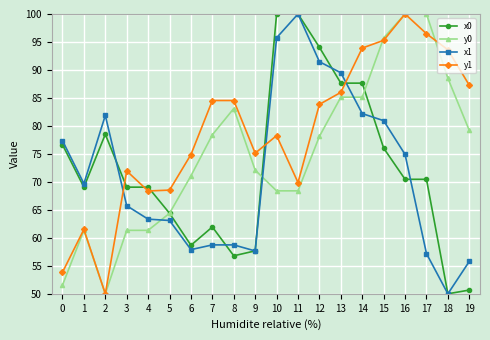

Where is the first local minimum for y0?

2